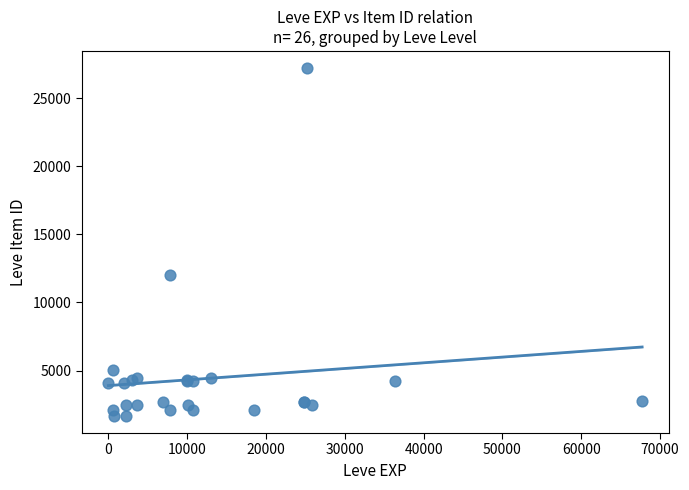

What Y value in the scatter plot is closest to 14448?

12018